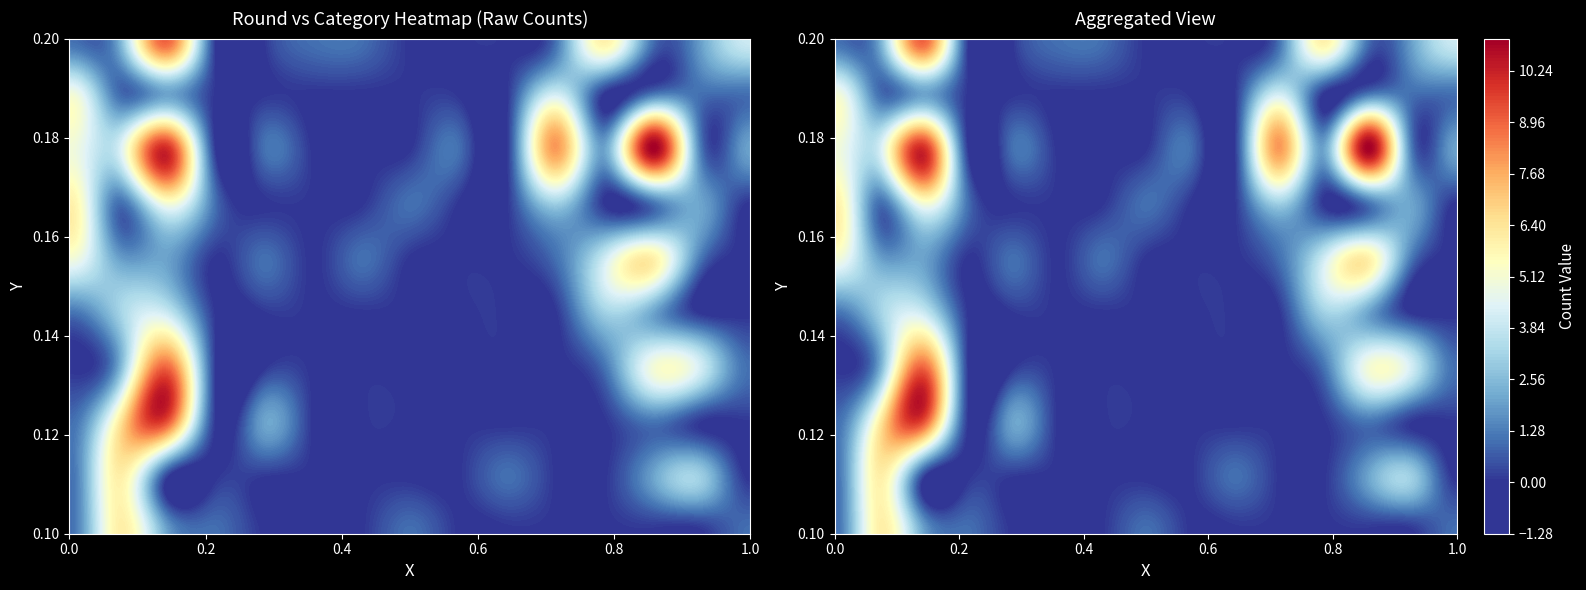

What is the maximum value shown in the chart?

11